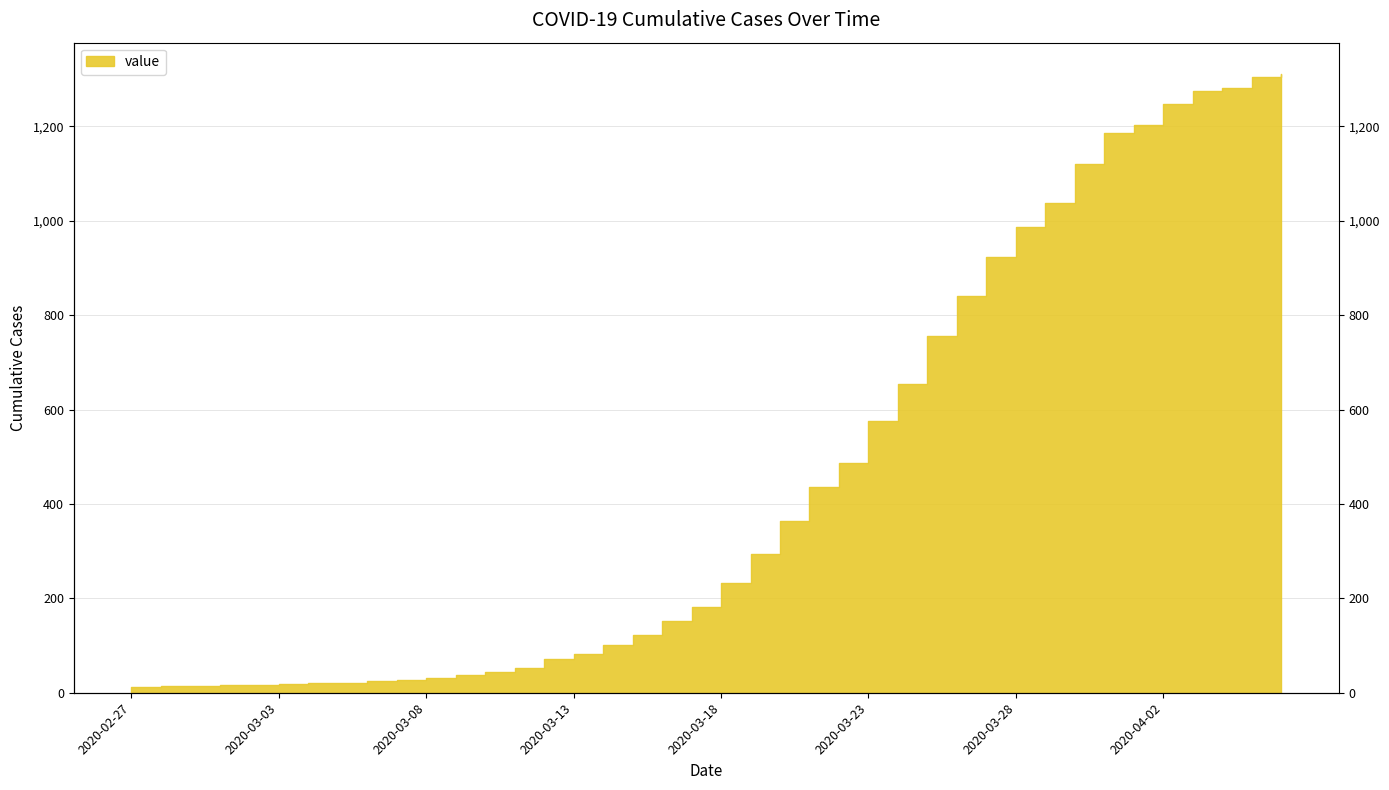

Reading left to right, what are all the values shown in this chart?

2020-02-27=13	2020-02-28=14	2020-02-29=15	2020-03-01=17	2020-03-02=16	2020-03-03=18	2020-03-04=21	2020-03-05=21	2020-03-06=24	2020-03-07=26	2020-03-08=32	2020-03-09=37	2020-03-10=45	2020-03-11=52	2020-03-12=72	2020-03-13=82	2020-03-14=101	2020-03-15=123	2020-03-16=153	2020-03-17=182	2020-03-18=233	2020-03-19=293	2020-03-20=364	2020-03-21=435	2020-03-22=487	2020-03-23=576	2020-03-24=655	2020-03-25=755	2020-03-26=841	2020-03-27=924	2020-03-28=988	2020-03-29=1037	2020-03-30=1121	2020-03-31=1186	2020-04-01=1203	2020-04-02=1248	2020-04-03=1276	2020-04-04=1281	2020-04-05=1305	2020-04-06=1312